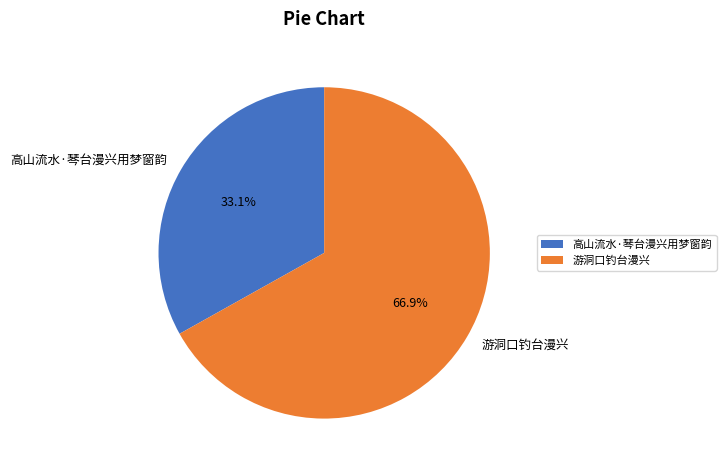

Is it true that 游洞口钓台漫兴 is 59% of the pie?

False